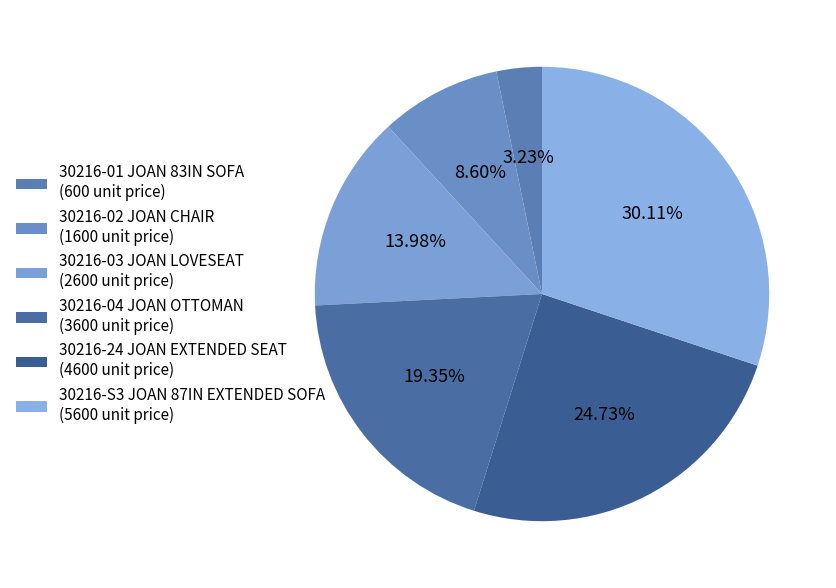

How many segments does this pie chart have?

6